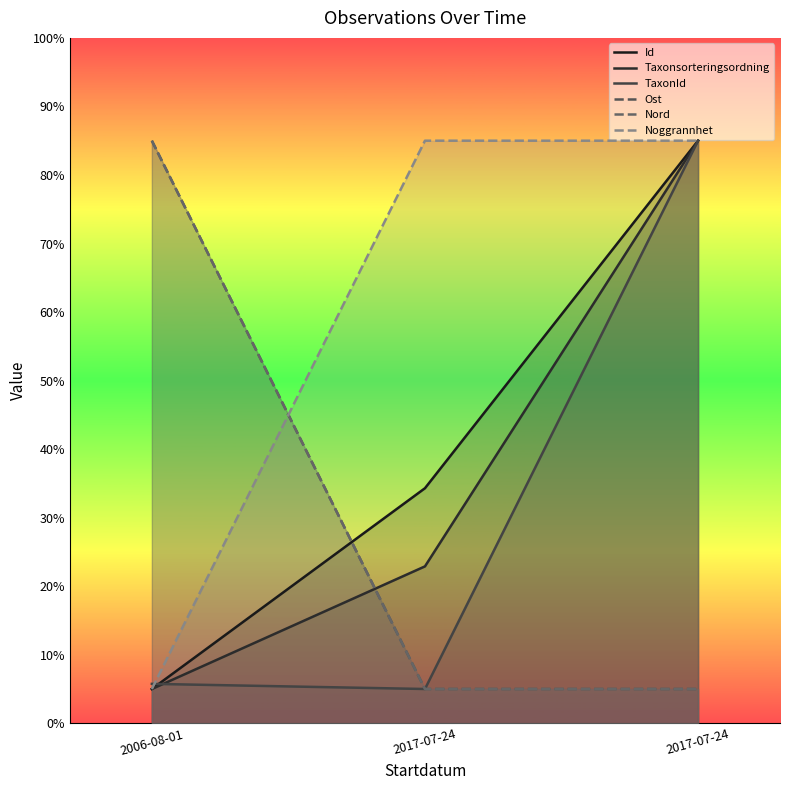

The Ost series shows 85.0 at 2006-08-01. True or false?

True